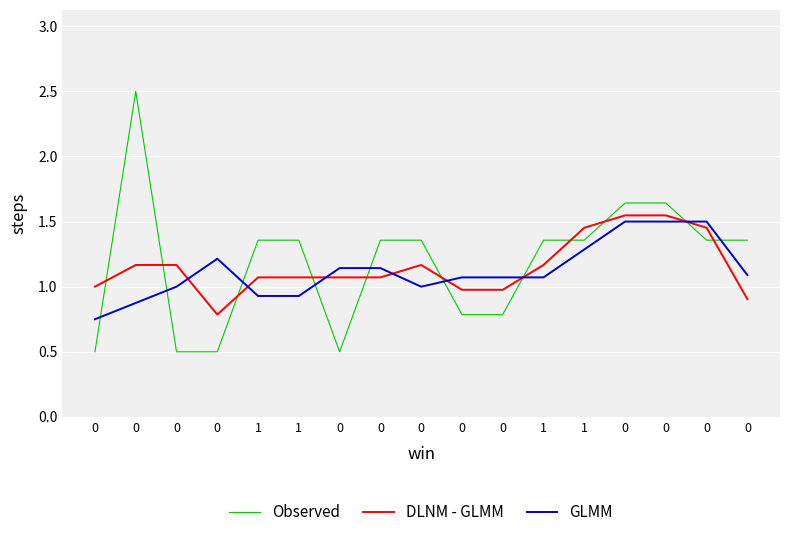

What is the difference between the highest and lowest values at 0?

0.5